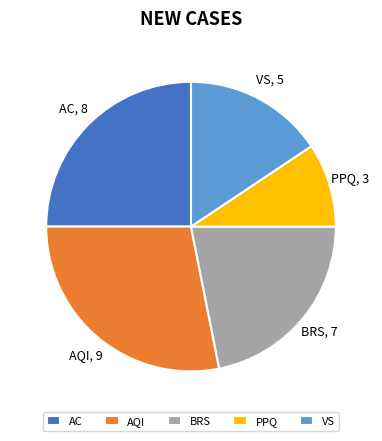

Does VS represent more than half of the total?

No